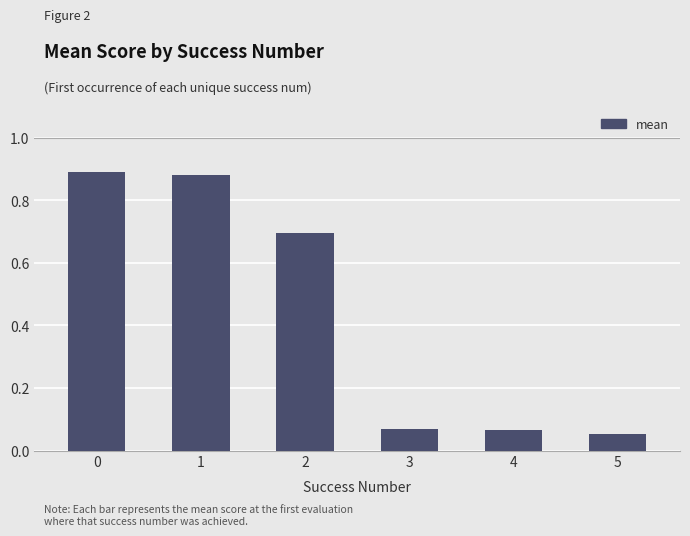

The chart shows a value of 1.5 at 1. True or false?

False